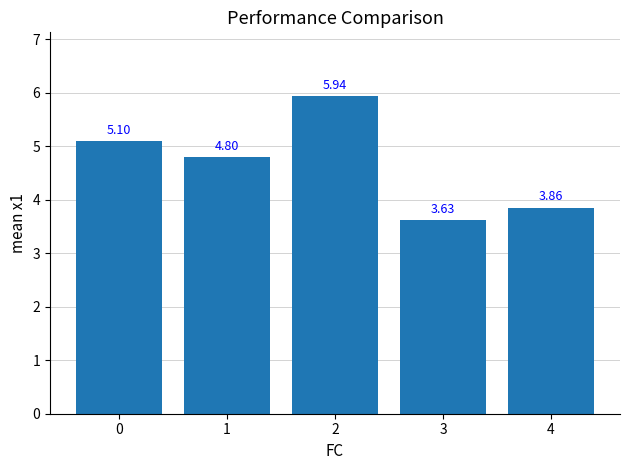

What is the change in value from 0 to 4?

-1.2